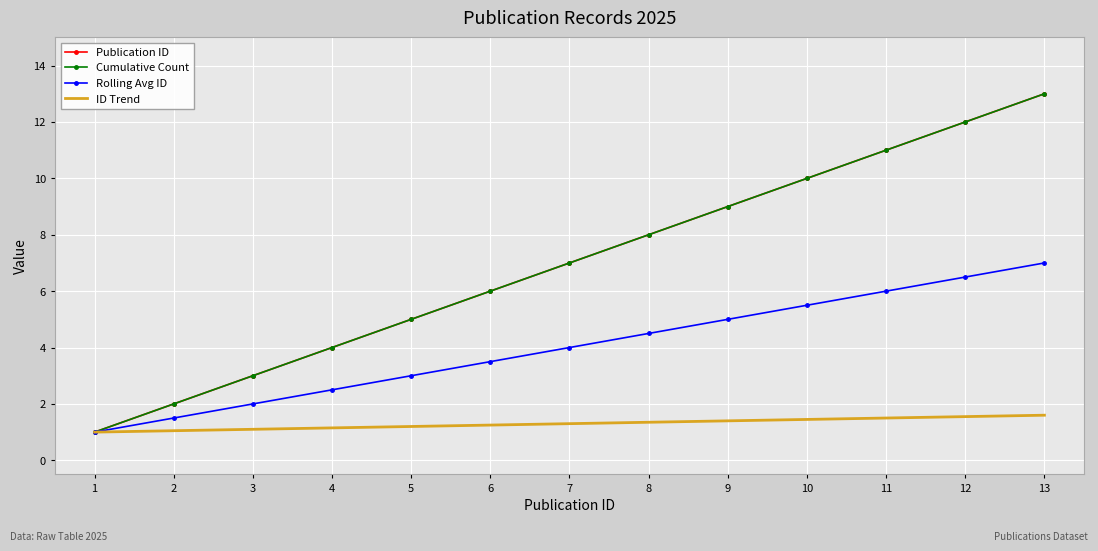

Reading left to right, extract all data points from this chart.

Publication ID: 1.0	2.0	3.0	4.0	5.0	6.0	7.0	8.0	9.0	10.0	11.0	12.0	13.0
Cumulative Count: 1.0	2.0	3.0	4.0	5.0	6.0	7.0	8.0	9.0	10.0	11.0	12.0	13.0
Rolling Avg ID: 1.0	1.5	2.0	2.5	3.0	3.5	4.0	4.5	5.0	5.5	6.0	6.5	7.0
ID Trend: 1.0	1.1	1.1	1.1	1.2	1.2	1.3	1.4	1.4	1.4	1.5	1.6	1.6